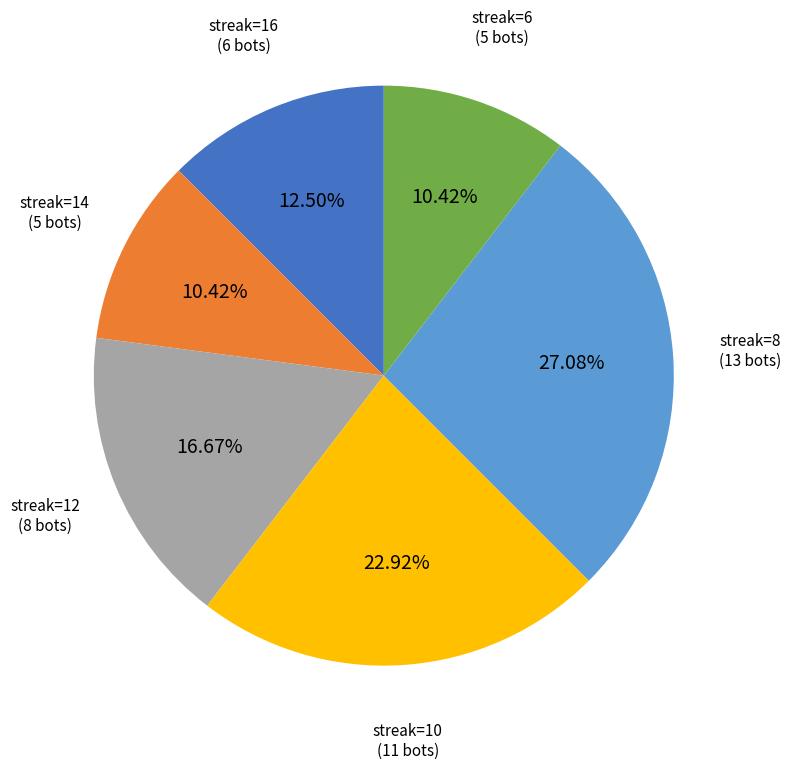

Count the number of slices in the pie.

6